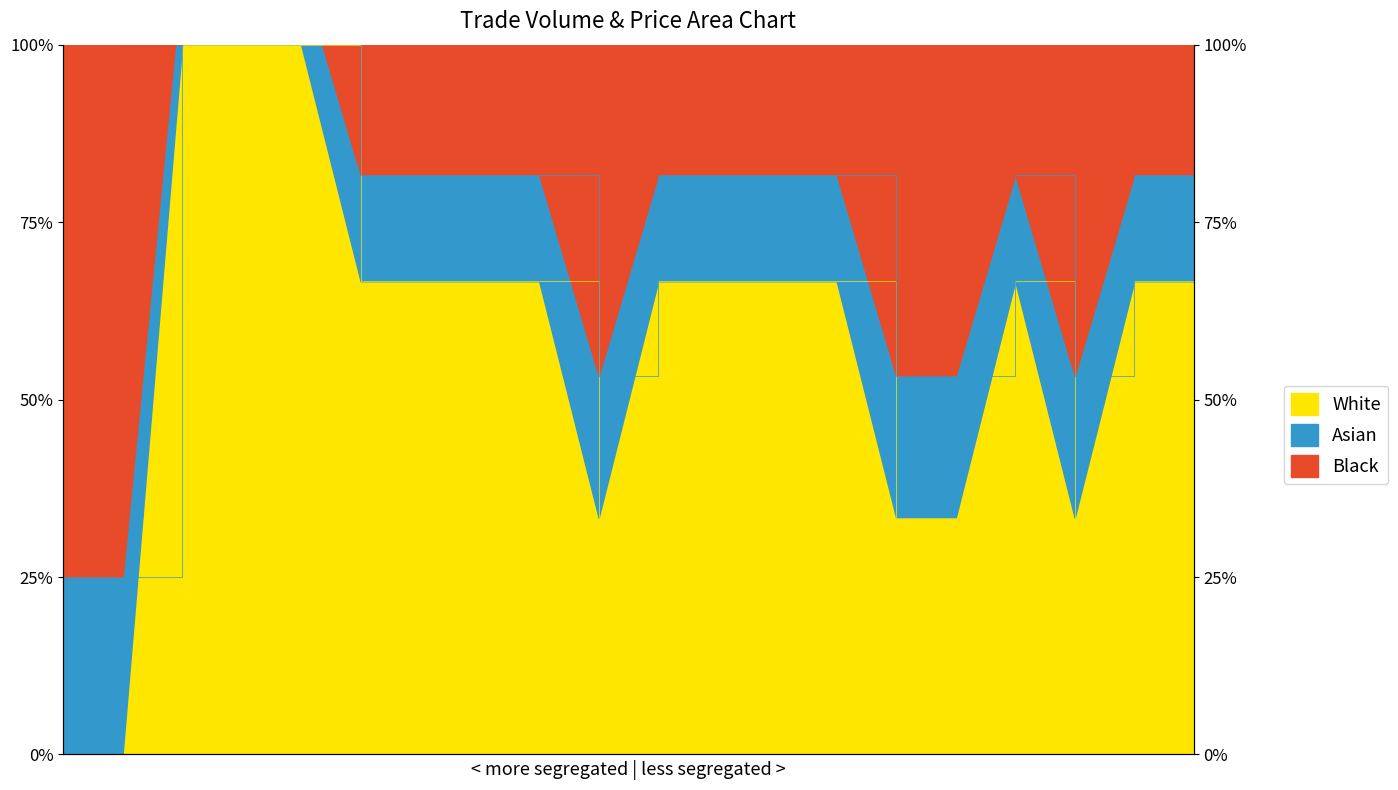

What is the sum of all values?

11.7